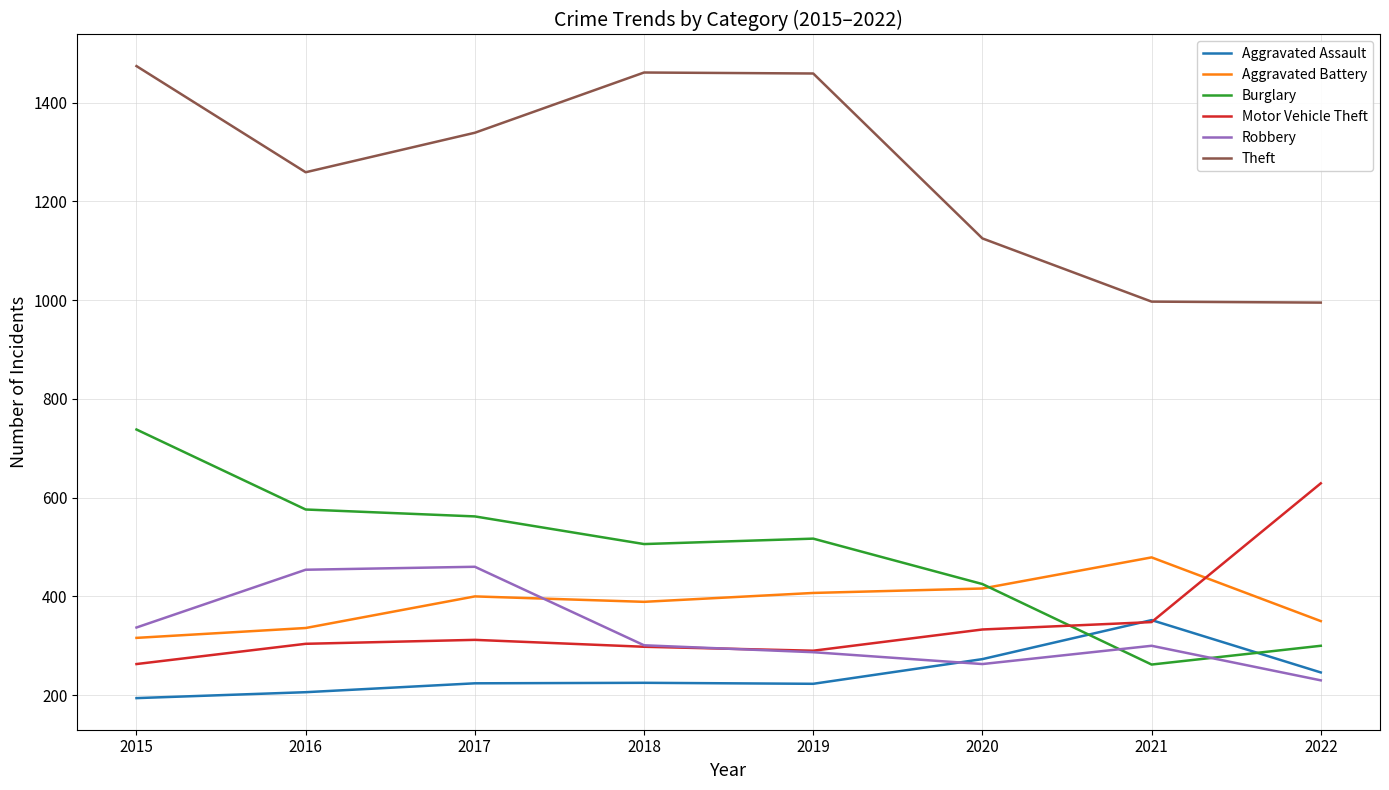

What is the average value of the Aggravated Assault series?

243